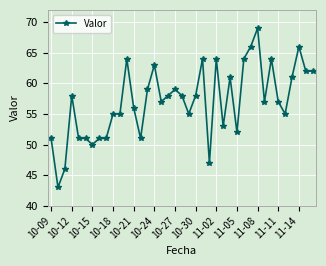

True or false: there are more than 1 points higher than both neighbors.

True